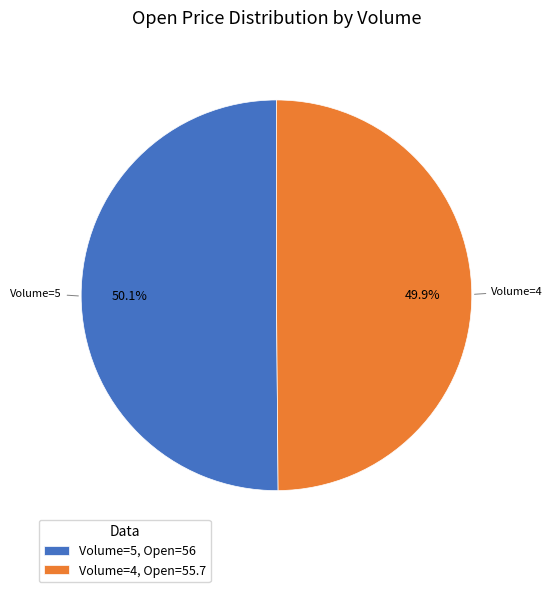

What is the ratio of the value at Volume=4, Open=55.7 to the value at Volume=5, Open=56?

1.0